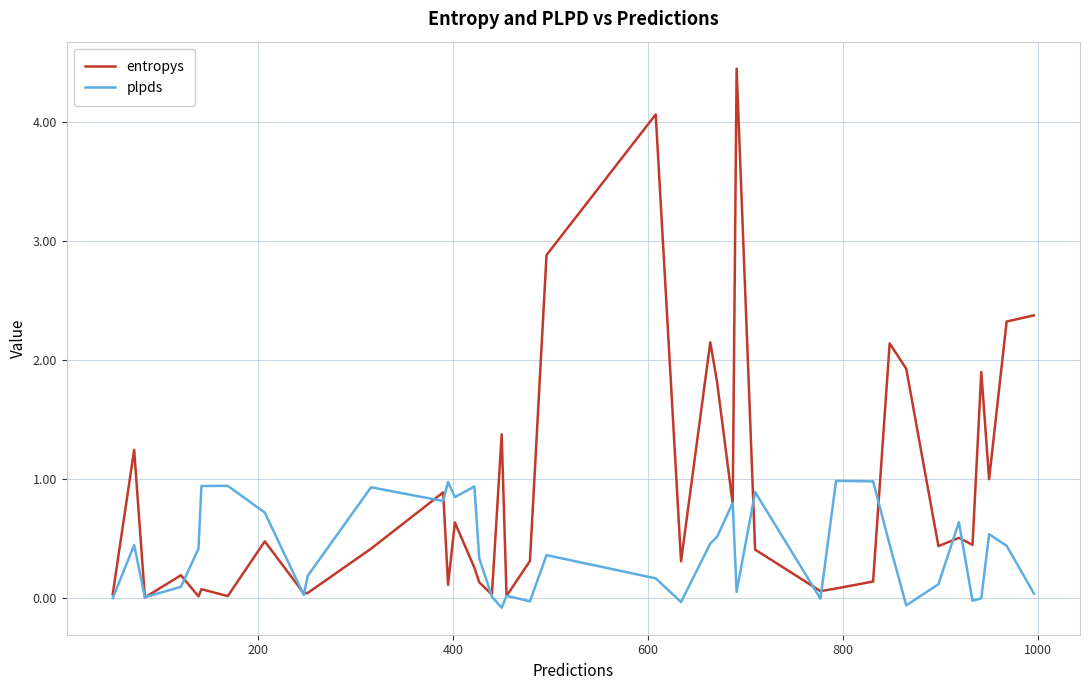

List the series in order of their overall mean, lowest first.

plpds, entropys